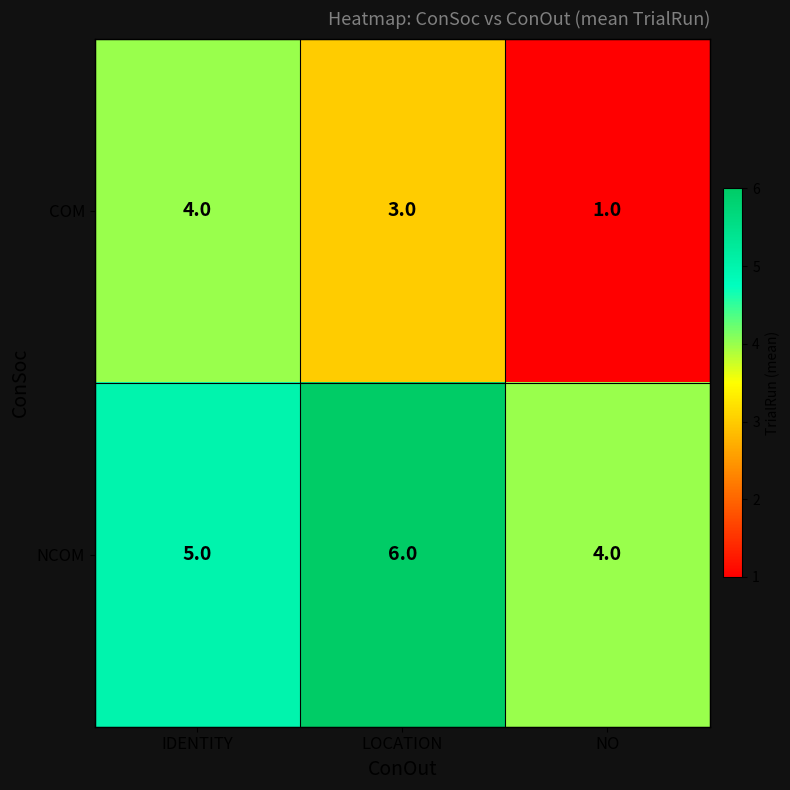

Rank the series at NO from highest to lowest value.

NCOM, COM